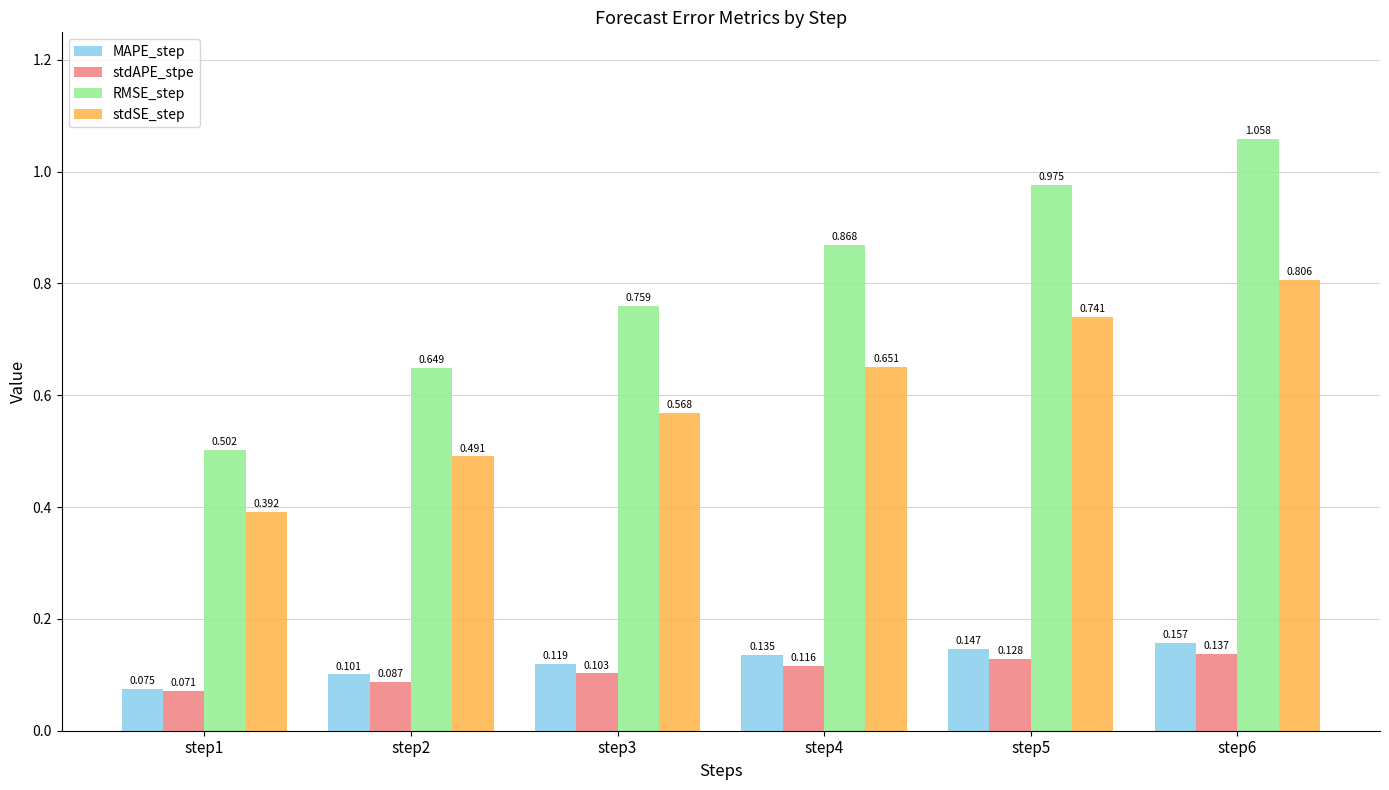

How many stdSE_step values are between 0 and 1?

6